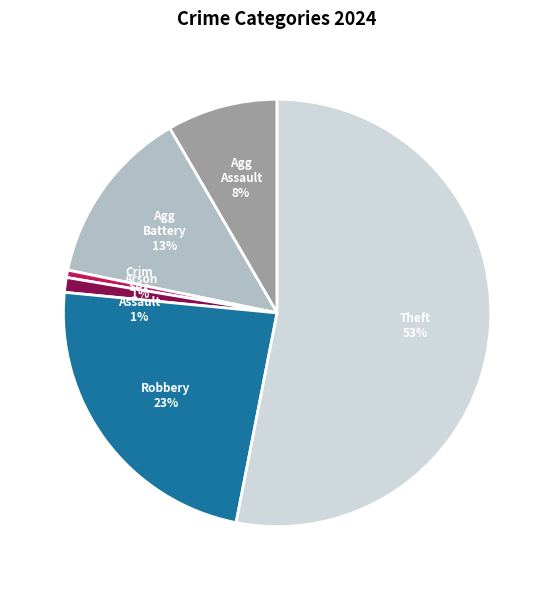

To the nearest percent, what is the average slice percentage?

17%